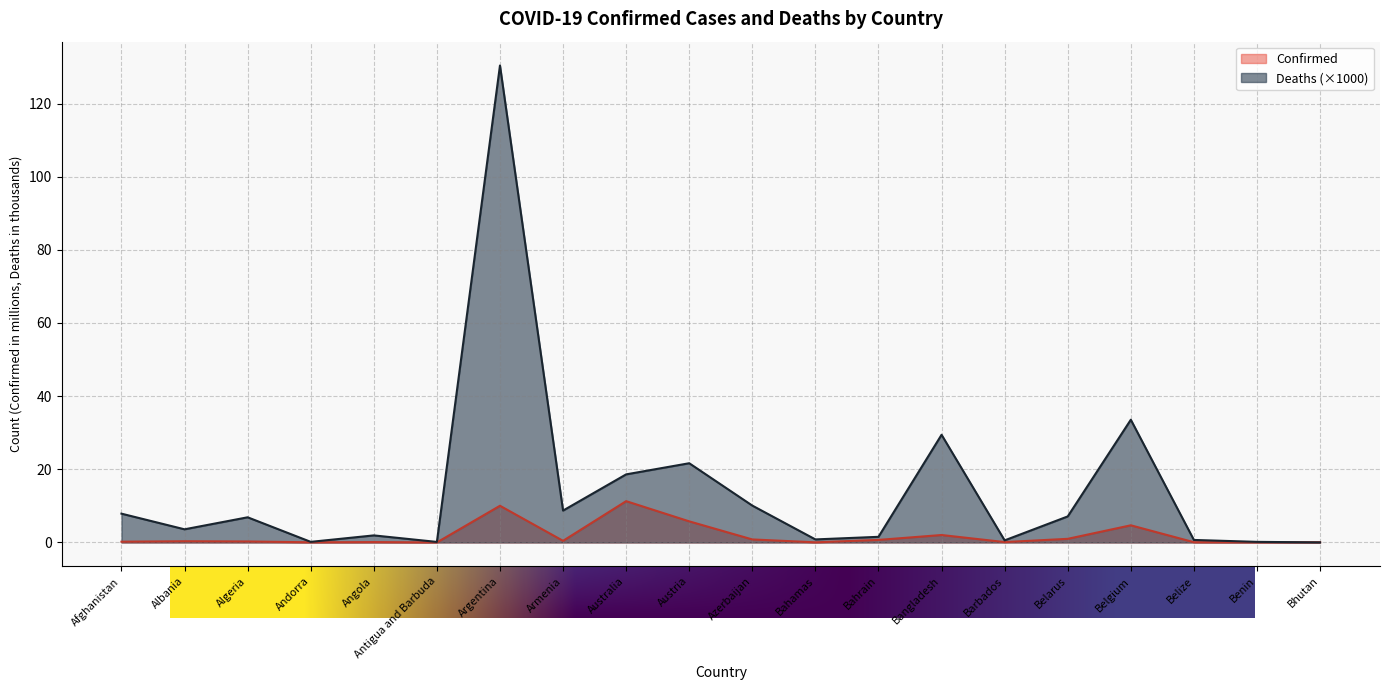

What position from the left is Antigua and Barbuda?

6